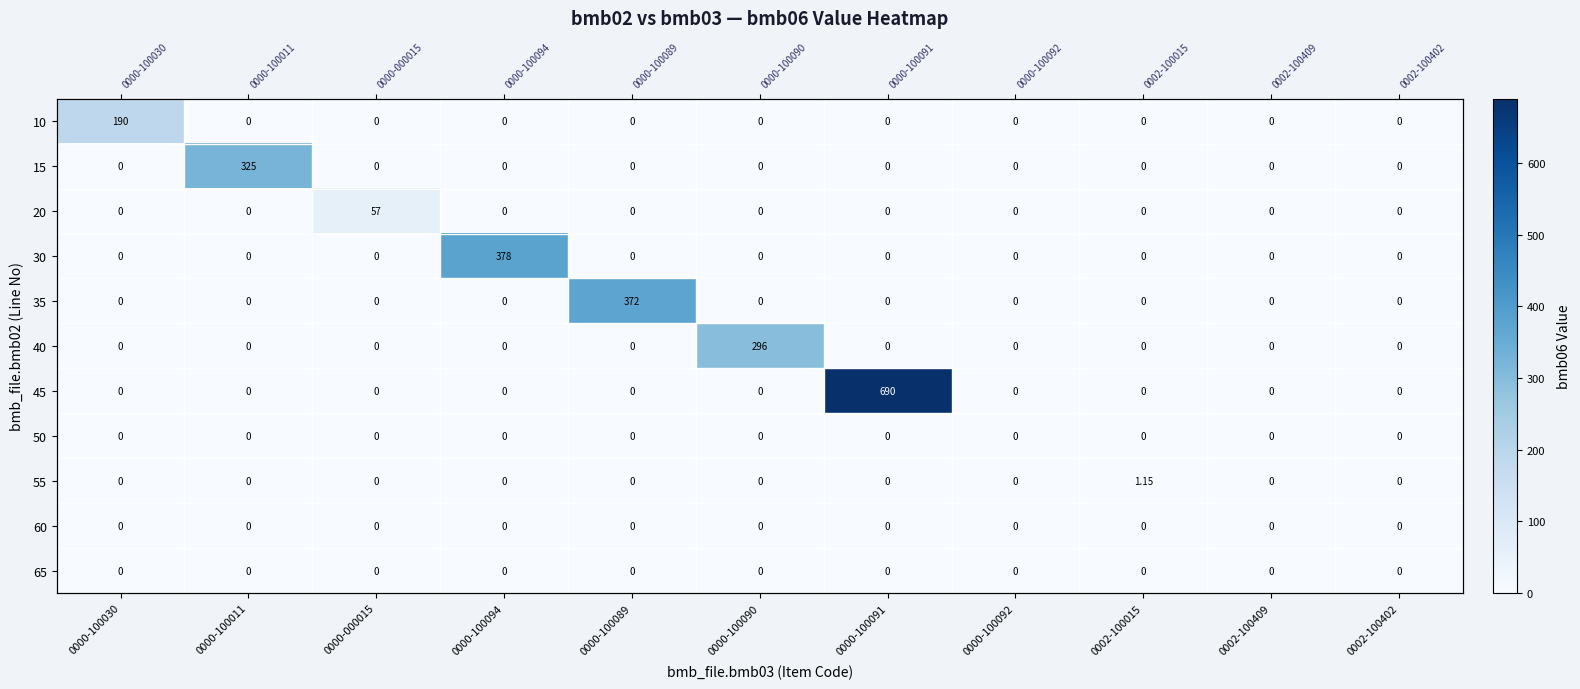

List the labels in order of 60 value, largest first.

0000-100030, 0000-100011, 0000-000015, 0000-100094, 0000-100089, 0000-100090, 0000-100091, 0000-100092, 0002-100015, 0002-100409, 0002-100402